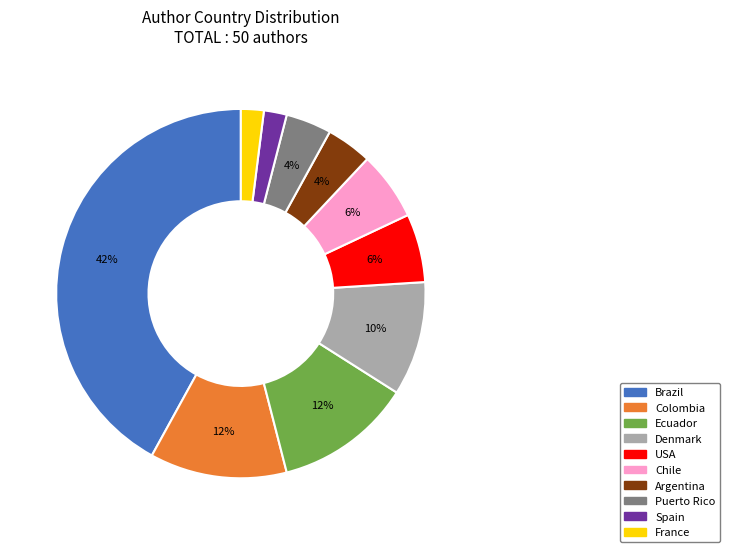

The Ecuador slice represents 3% of the pie. True or false?

False